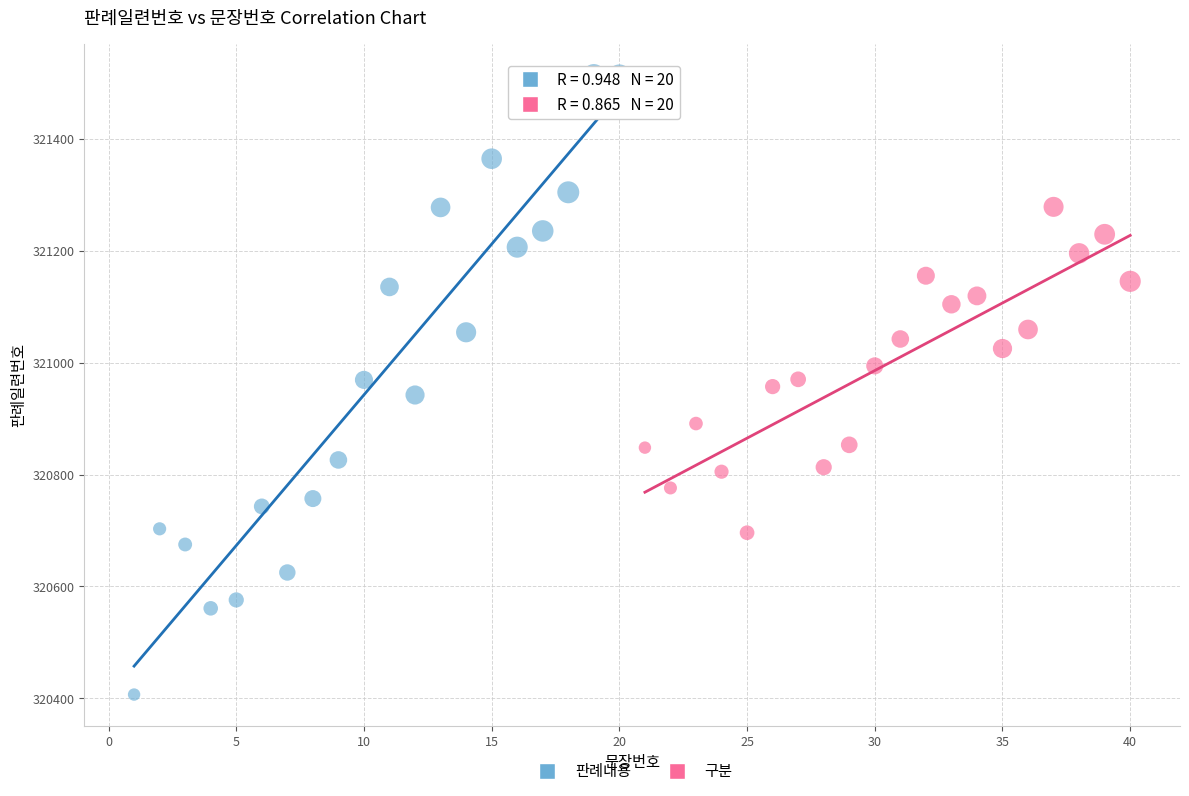

Which series has the largest Y range (max minus min)?

판례내용